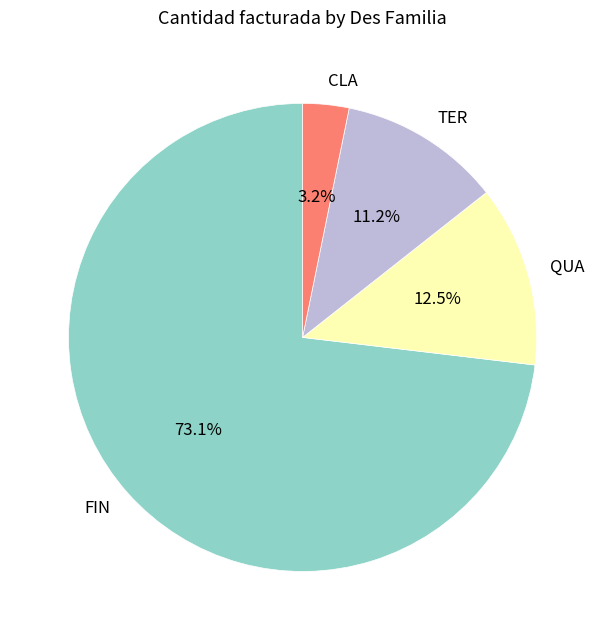

Is CLA the majority of the pie?

No